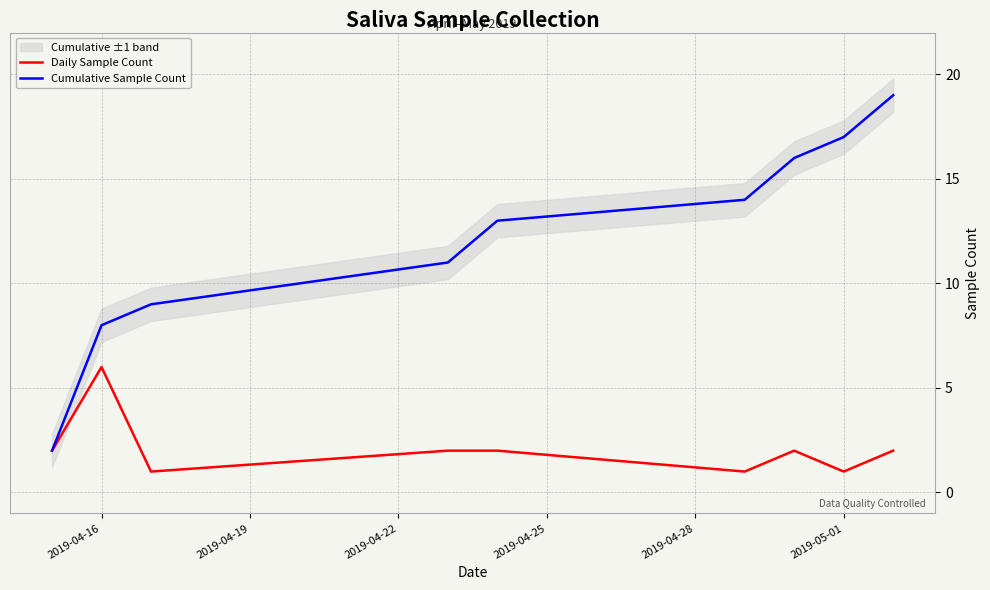

Is it true that Cumulative Sample Count equals 8 at 2019-05-01?

False